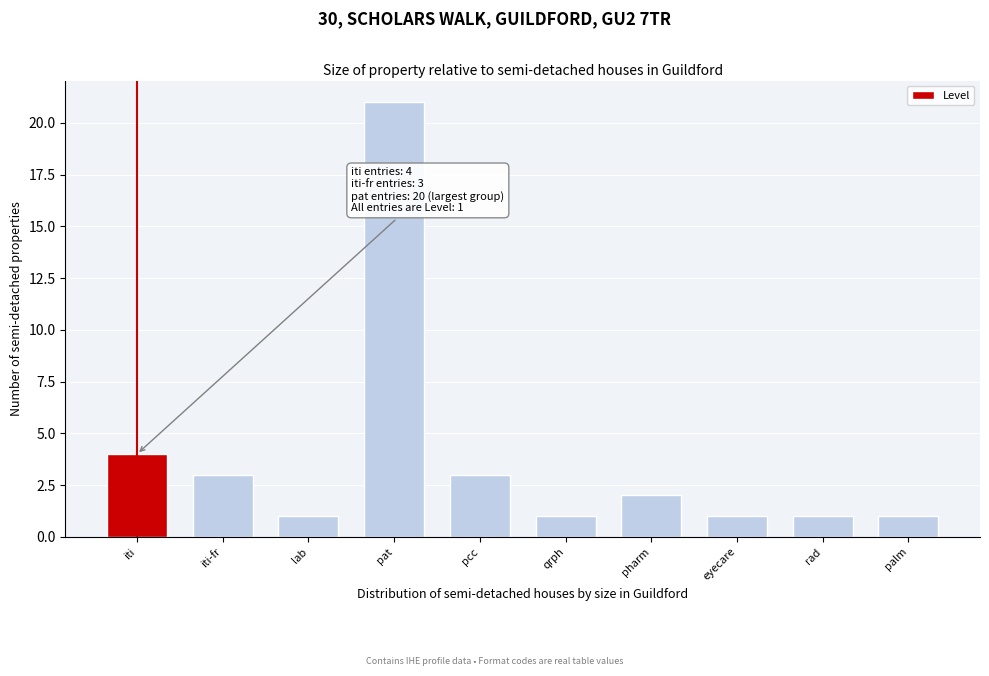

Reading right to left, extract all data points from this chart.

1	1	1	2	1	3	21	1	3	4